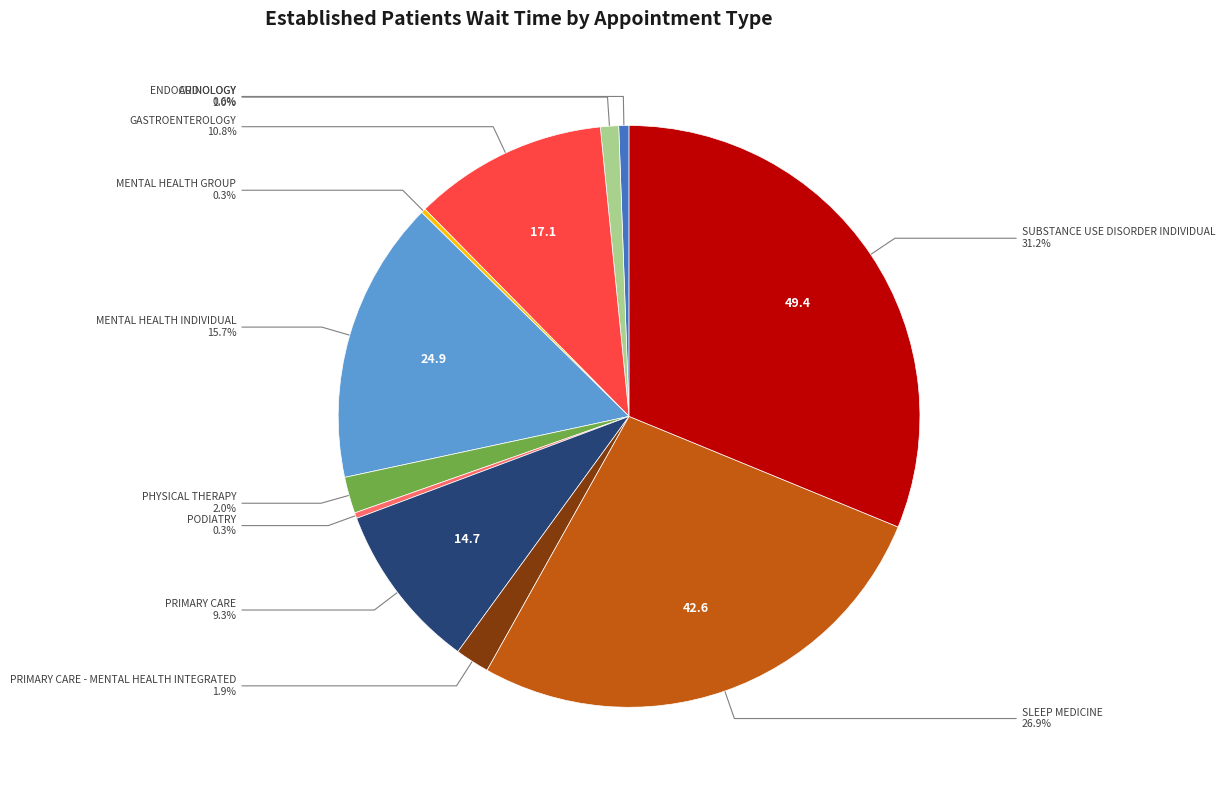

Is there any slice that represents more than half of the pie?

No